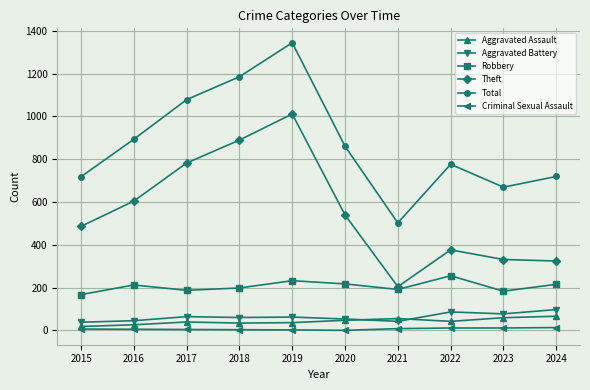

Which series has the largest range (max minus min)?

Total